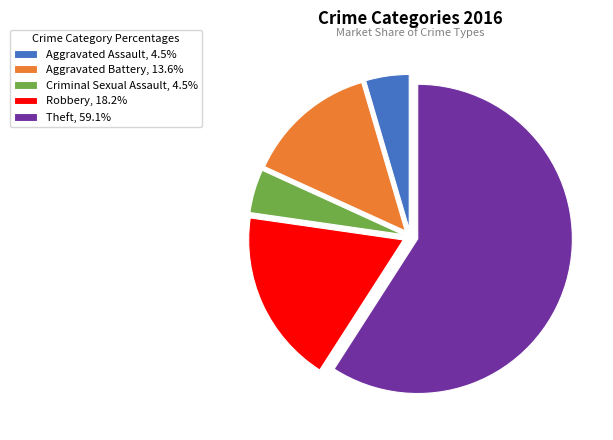

Do Aggravated Assault and Aggravated Battery together represent more than half of the pie?

No